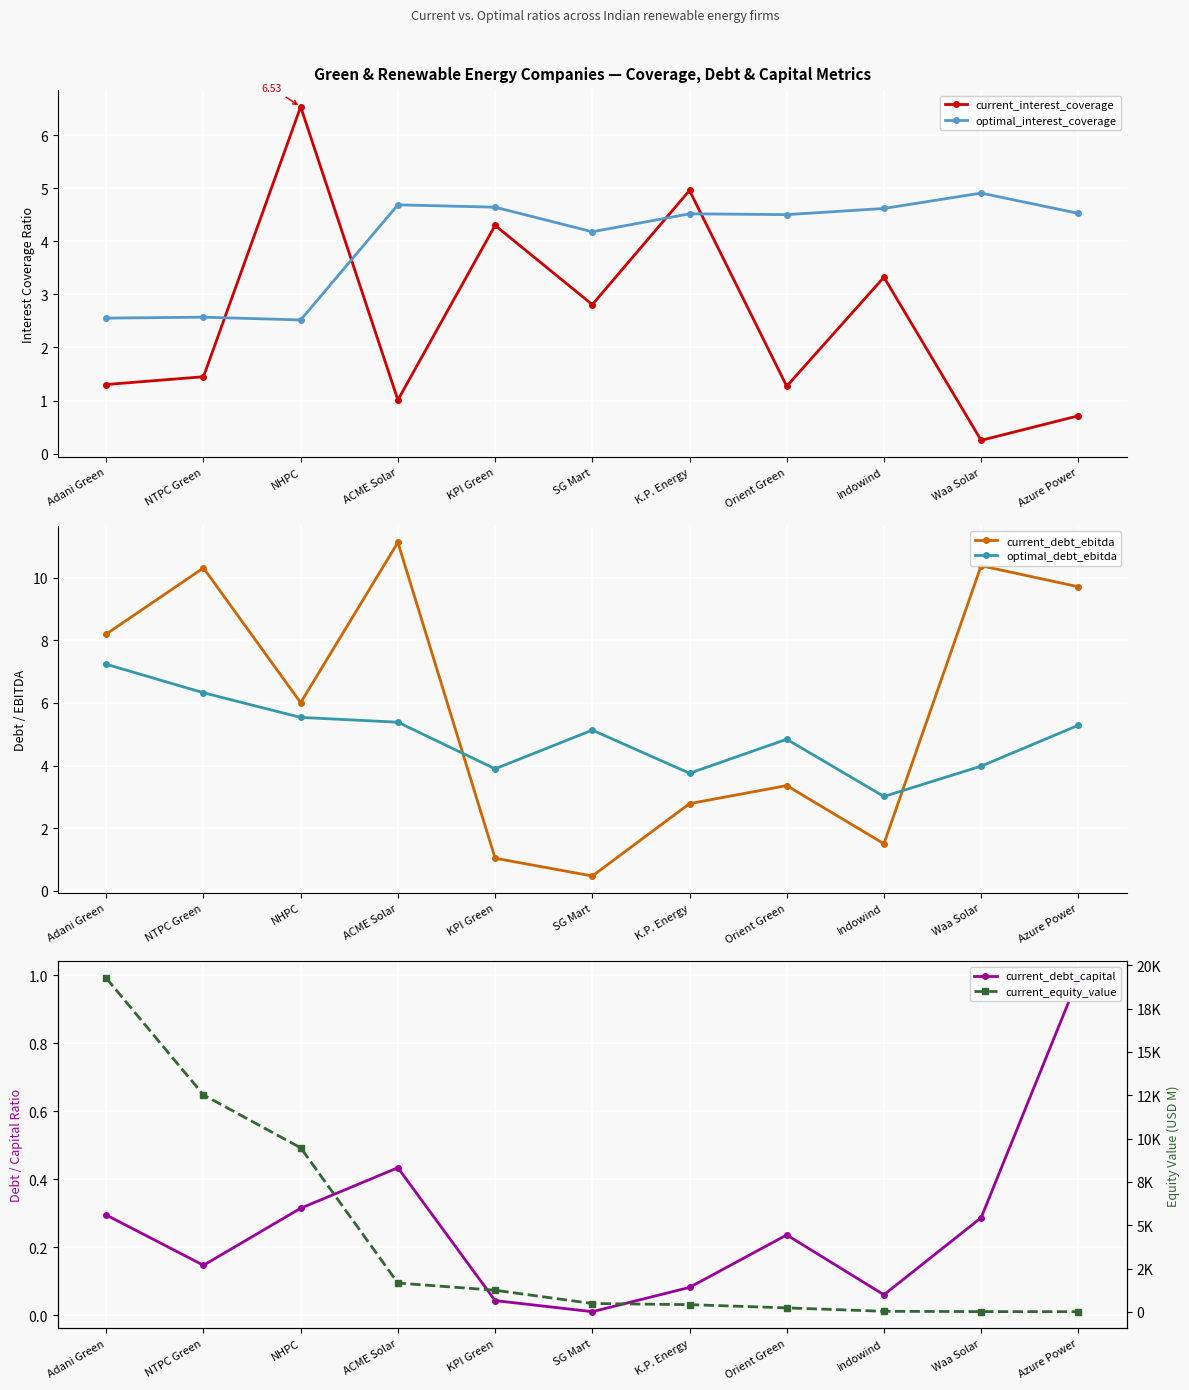

True or false: current_equity_value has more than 2 interior local peaks.

False